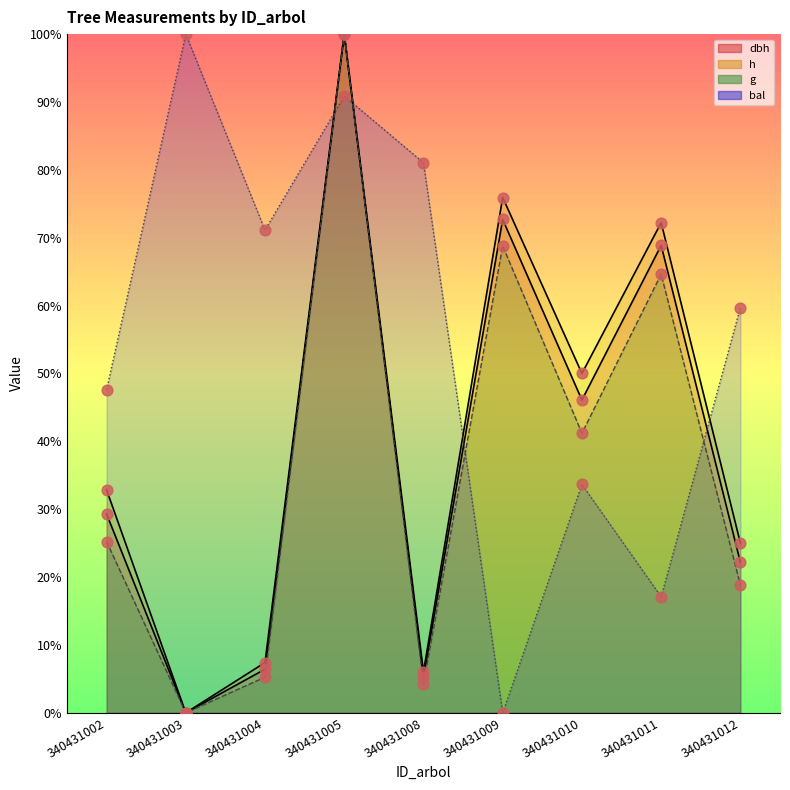

Is the value of h points at 340431004 greater than the value of g points at 340431002?

No